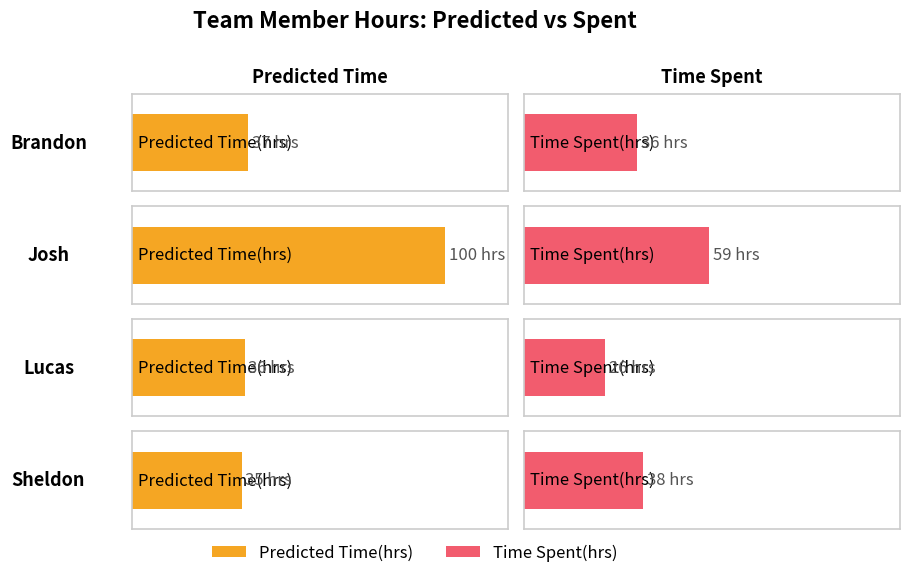

Reading left to right, extract all data points from this chart.

Predicted Time(hrs): 37	100	36	35
Time Spent(hrs): 36	59	26	38